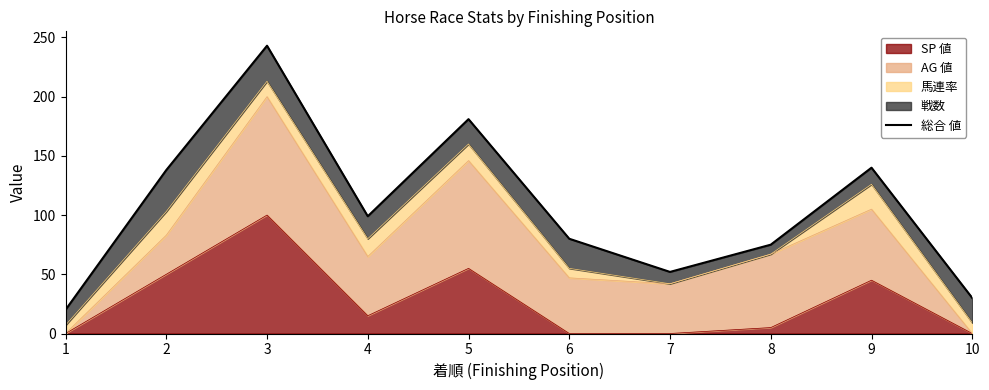

What is the difference between the maximum and minimum values?

223